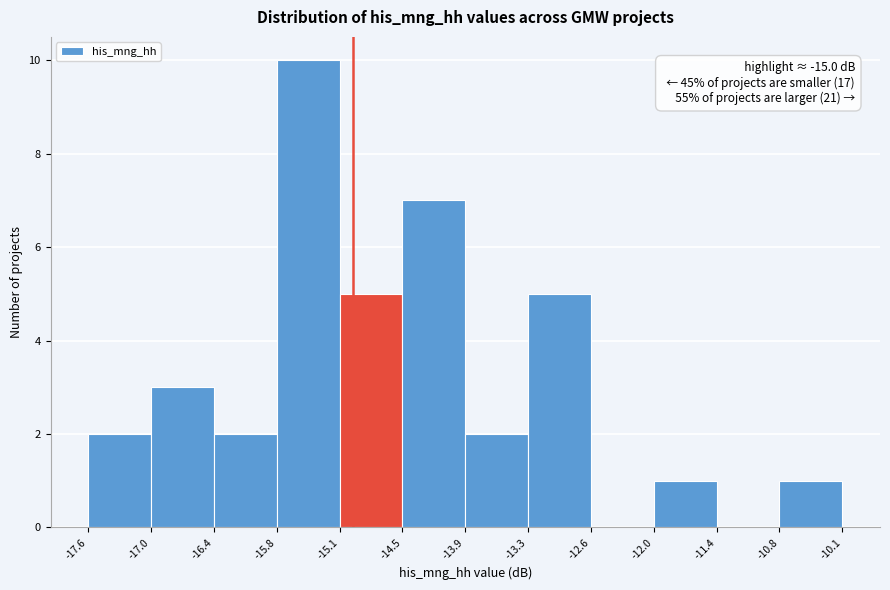

Which range on the x-axis has the tallest bar?

-15.8 to -15.1